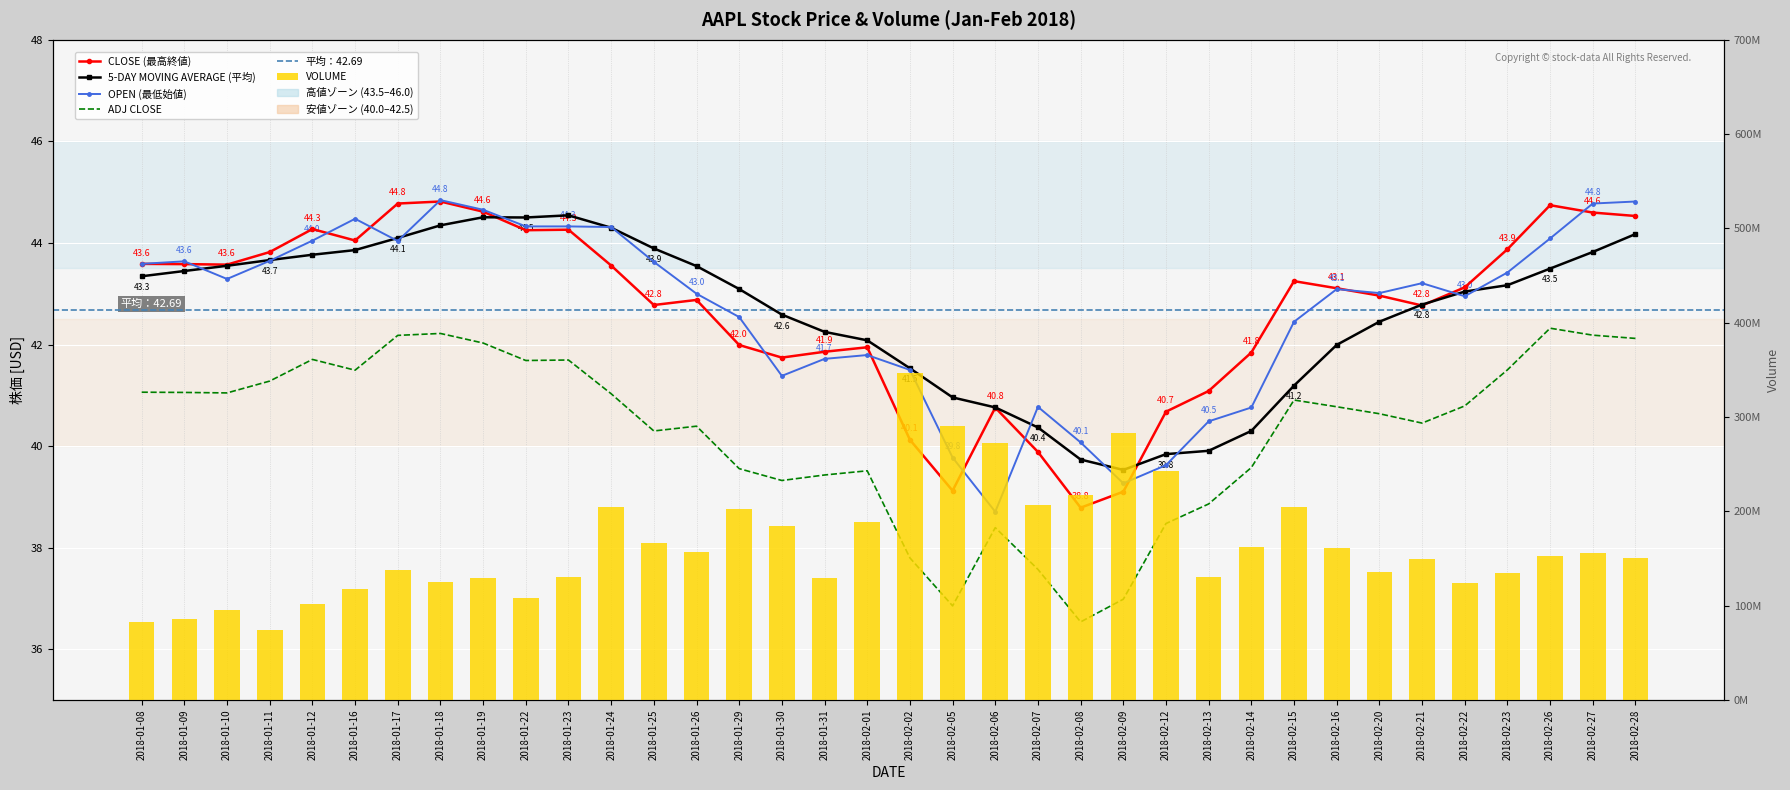

Which series has the largest total across all categories?

CLOSE